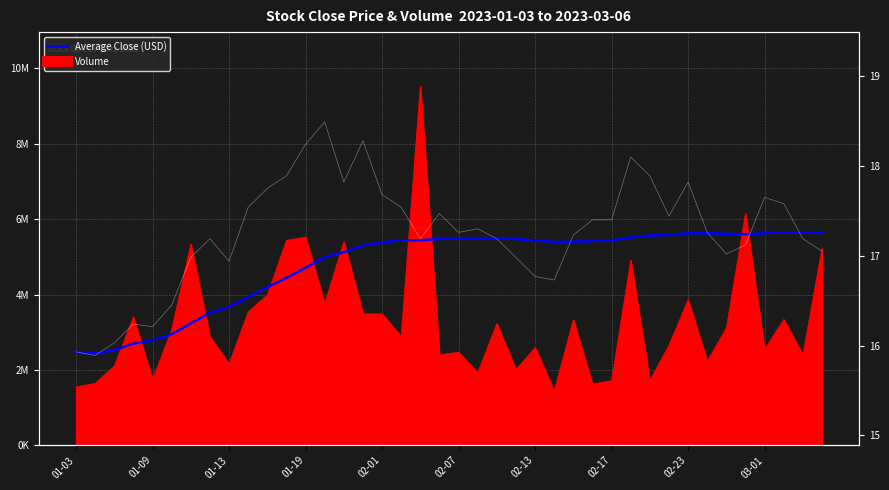

What is the difference between the values at 02-01 and 19?

1.1